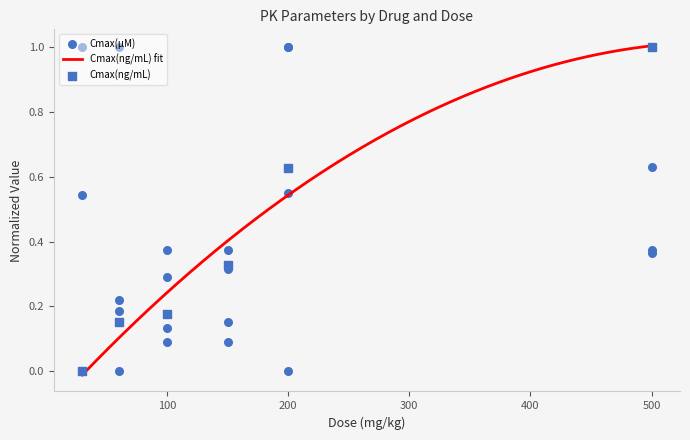

At how many categories does at least one series exceed 0?

6